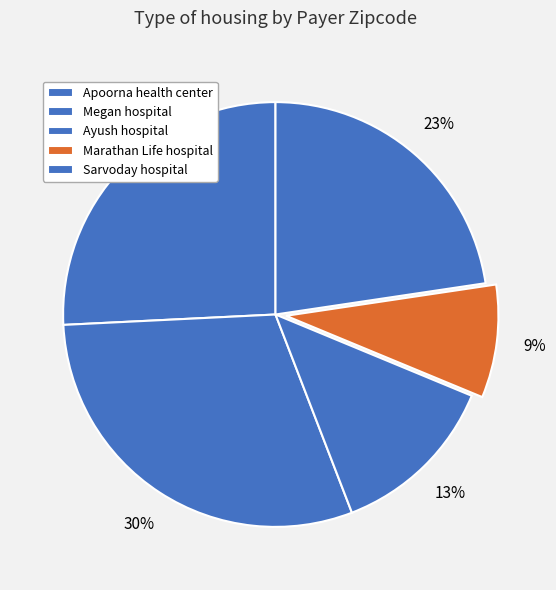

Is it true that Megan hospital is 30% of the pie?

True